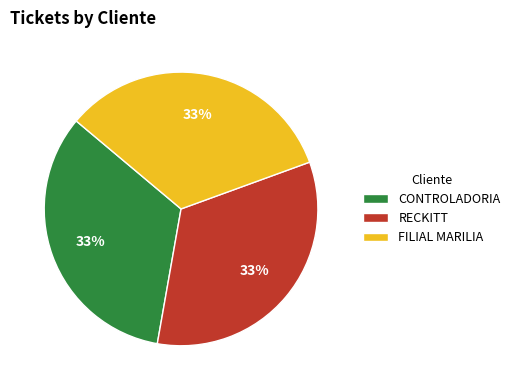

Is it true that CONTROLADORIA is 33% of the pie?

True